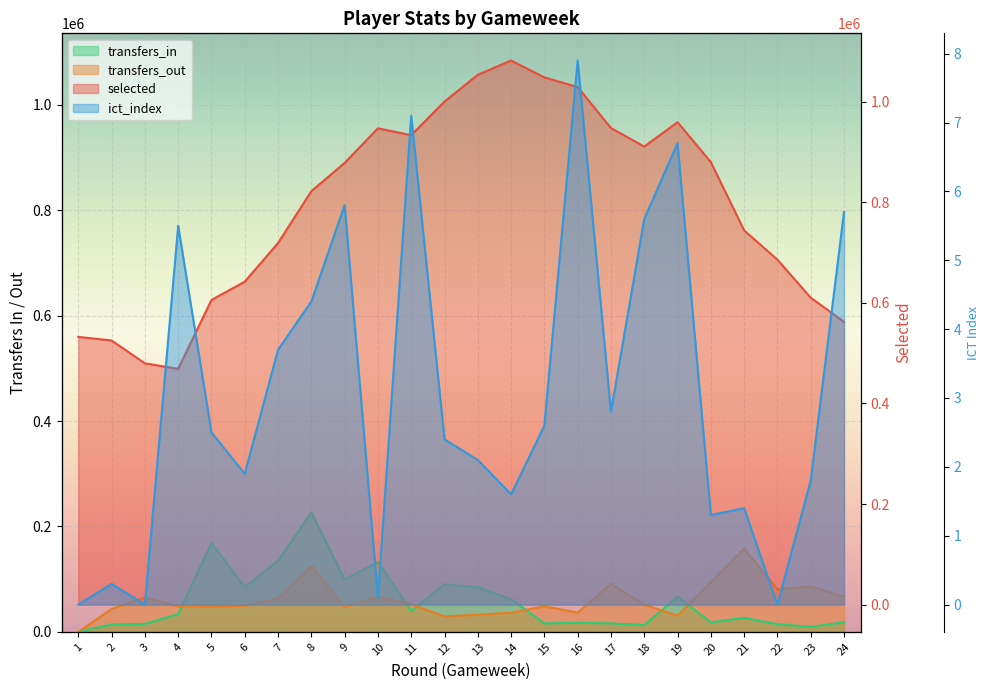

Reading right to left, transcribe all the data shown in this chart.

selected: 24=562256.0	23=610281.0	22=685863.0	21=744040.0	20=879857.0	19=959193.0	18=910686.0	17=947511.0	16=1029050.0	15=1048244.0	14=1081781.0	13=1053445.0	12=1000144.0	11=933324.0	10=947038.0	9=878173.0	8=821964.0	7=718933.0	6=642108.0	5=605716.0	4=468853.0	3=479710.0	2=525180.0	1=532337.0
transfers_in: 24=18146.0	23=9250.0	22=14577.0	21=26586.0	20=17976.0	19=66676.0	18=12949.0	17=15981.0	16=17089.0	15=15993.0	14=61820.0	13=84556.0	12=89904.0	11=39520.0	10=132592.0	9=99203.0	8=226509.0	7=134808.0	6=84760.0	5=168615.0	4=33757.0	3=14973.0	2=13933.0	1=0.0
transfers_out: 24=66855.0	23=86215.0	22=80528.0	21=157682.0	20=94096.0	19=30705.0	18=51683.0	17=90967.0	16=36500.0	15=48384.0	14=36252.0	13=32446.0	12=29151.0	11=52489.0	10=65985.0	9=47011.0	8=125013.0	7=63604.0	6=49444.0	5=48023.0	4=48180.0	3=65325.0	2=43273.0	1=0.0
ict_index: 24=5.7	23=1.8	22=0.0	21=1.4	20=1.3	19=6.7	18=5.6	17=2.8	16=7.9	15=2.6	14=1.6	13=2.1	12=2.4	11=7.1	10=0.1	9=5.8	8=4.4	7=3.7	6=1.9	5=2.5	4=5.5	3=0.0	2=0.3	1=0.0